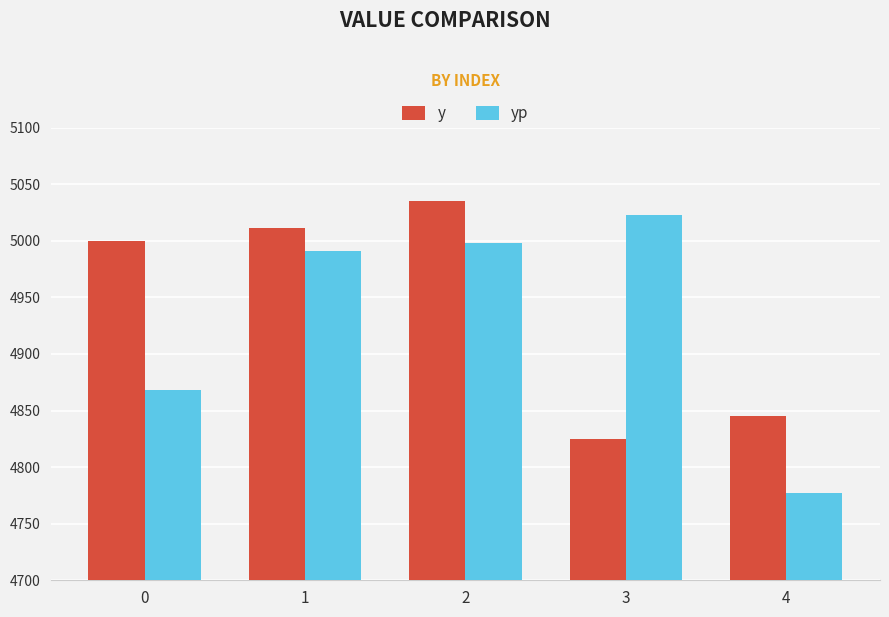

What is the difference between the maximum and minimum values in the y series?

210.3